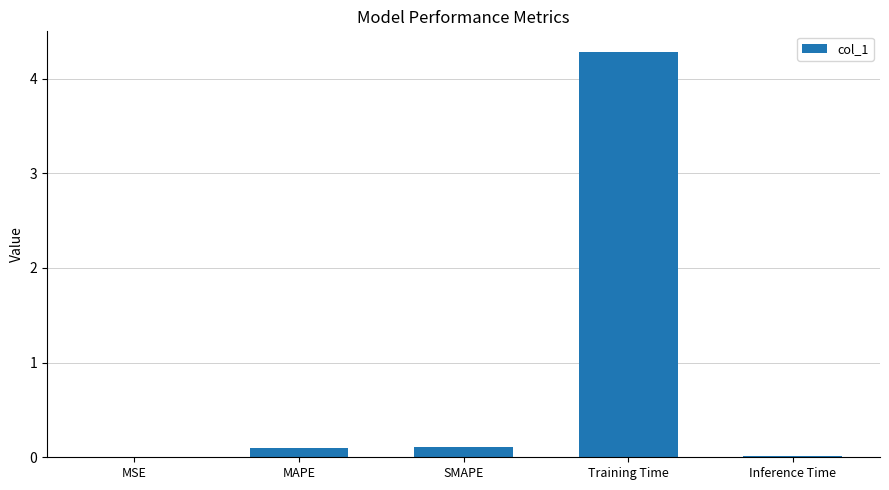

What is the maximum value shown in the chart?

4.3